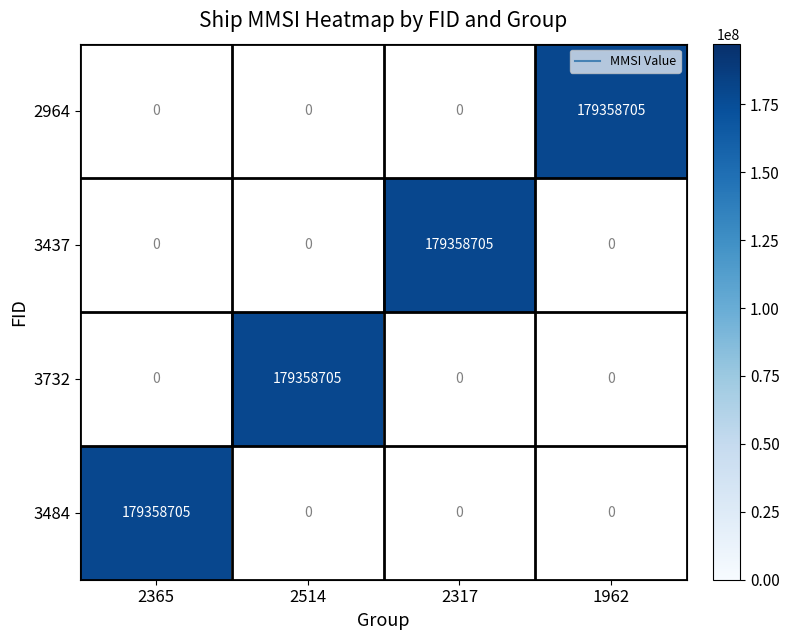

The 2365 series shows 179358705 at 0. True or false?

True